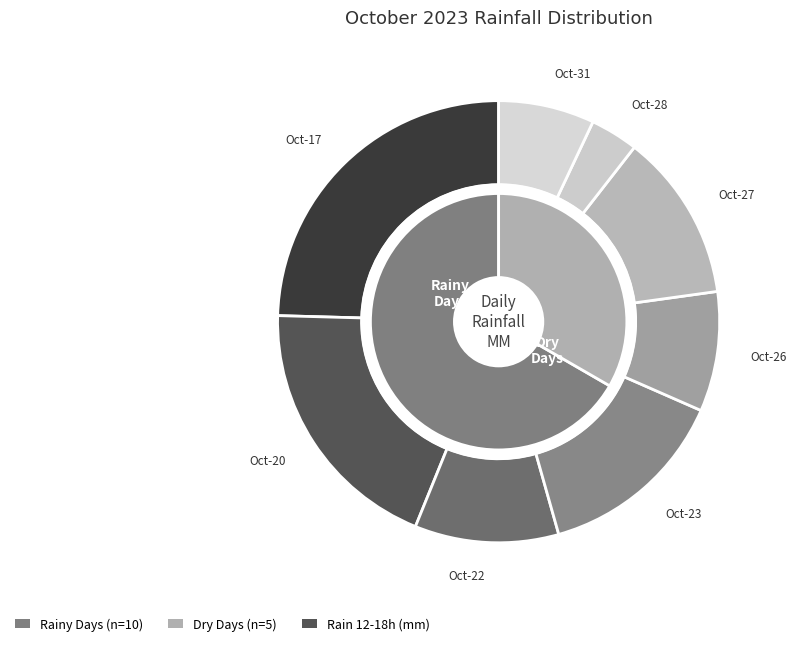

Does any single category account for the majority?

No